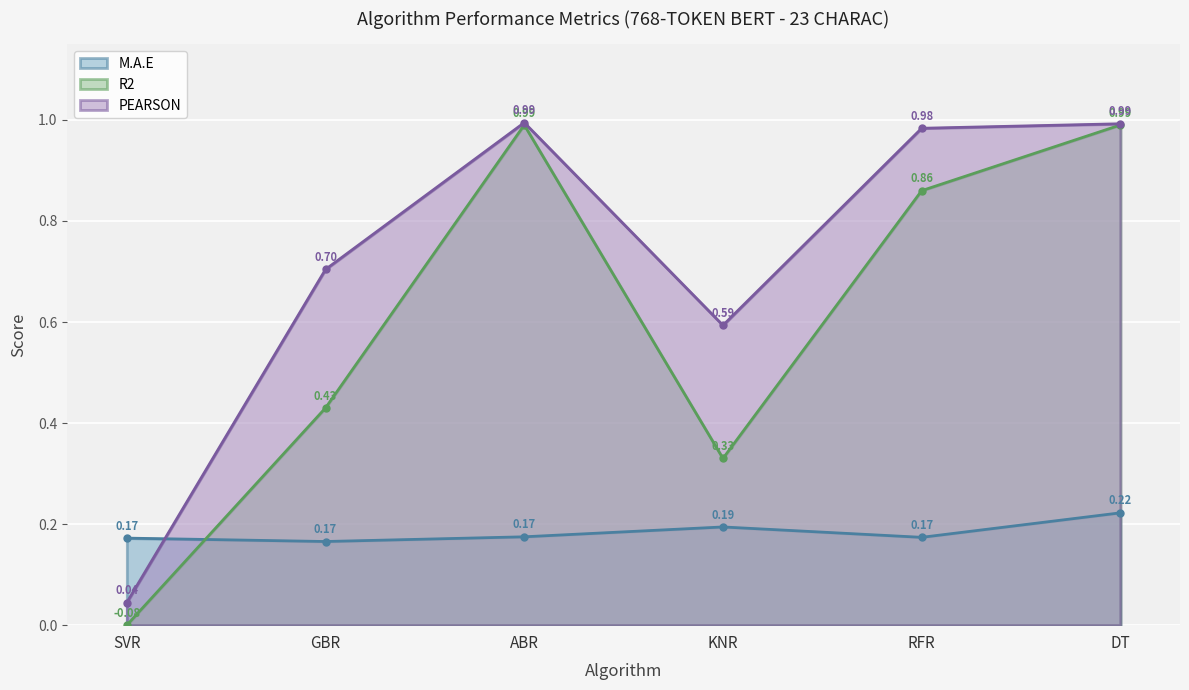

What is the value of the PEARSON point at the 6th from the left?

1.0